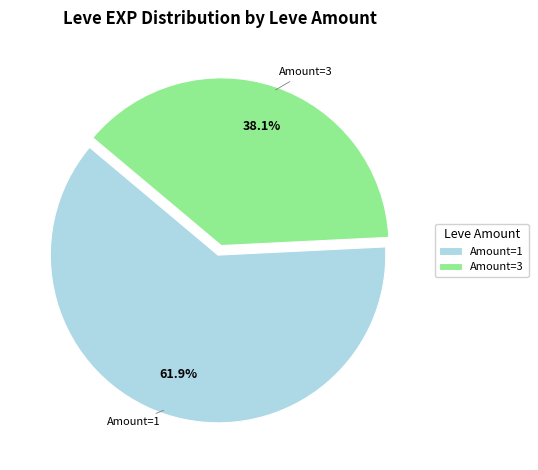

Is there any slice that represents more than half of the pie?

Yes